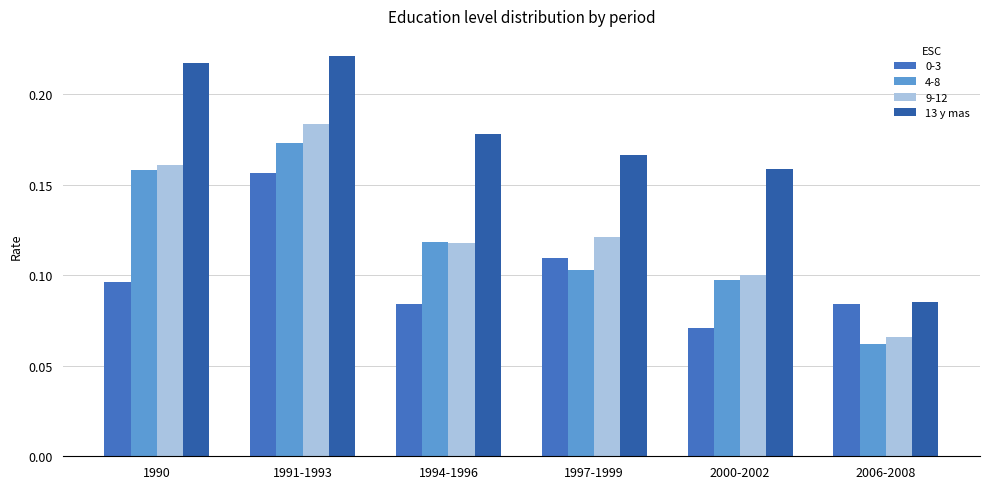

How many distinct data groups are displayed?

4